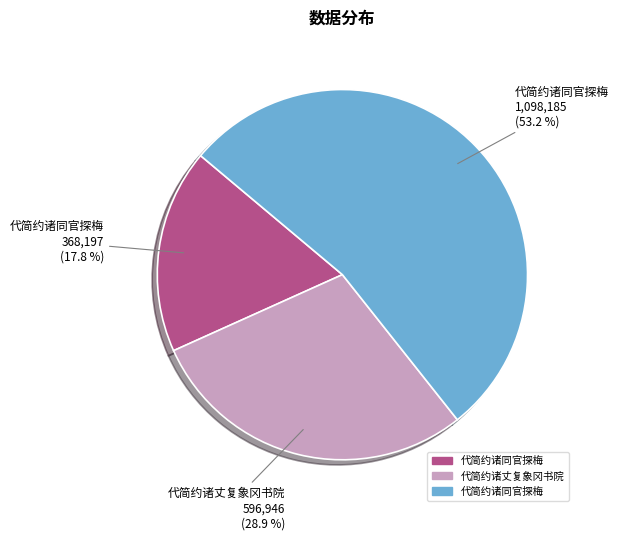

How many slices are in this pie chart?

3